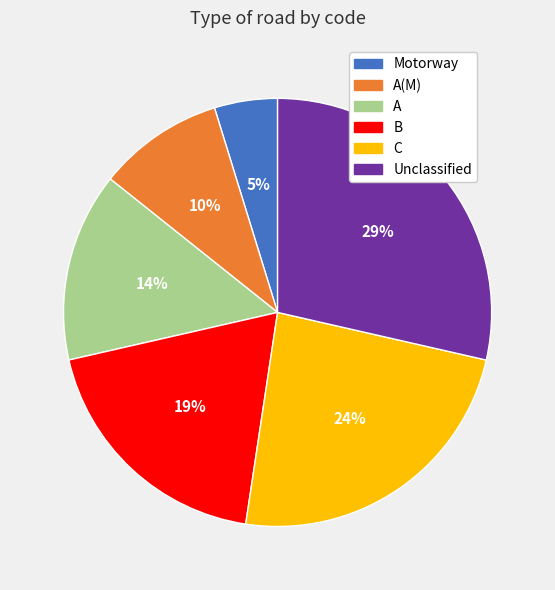

Count the number of slices in the pie.

6